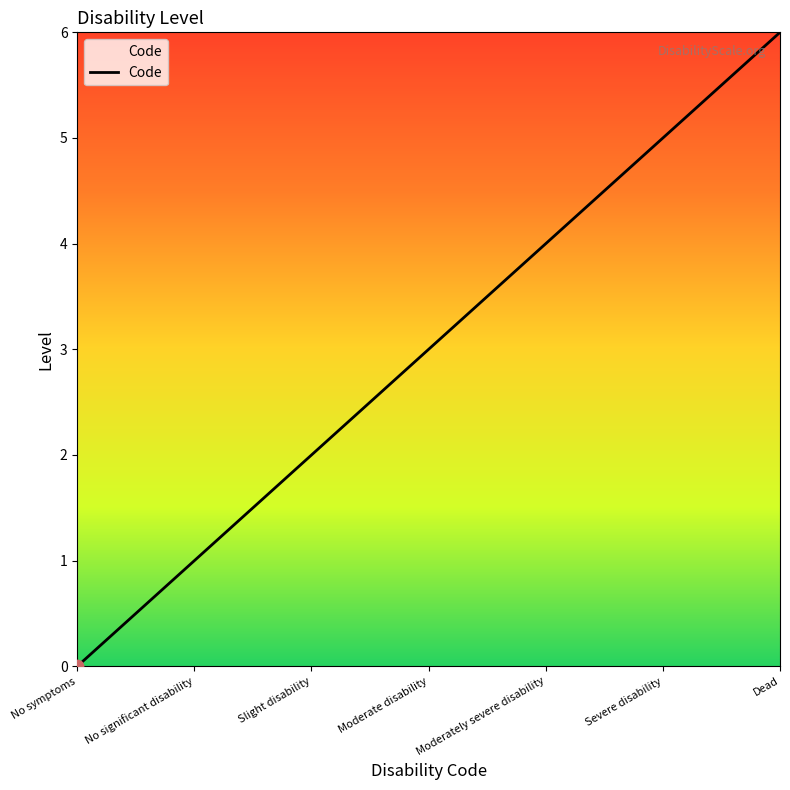

Between Severe disability and Moderately severe disability, which is larger?

Severe disability